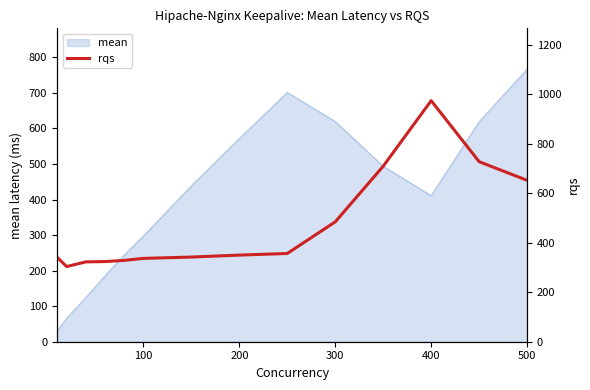

Is it true that mean equals 300.2 at 200?

False